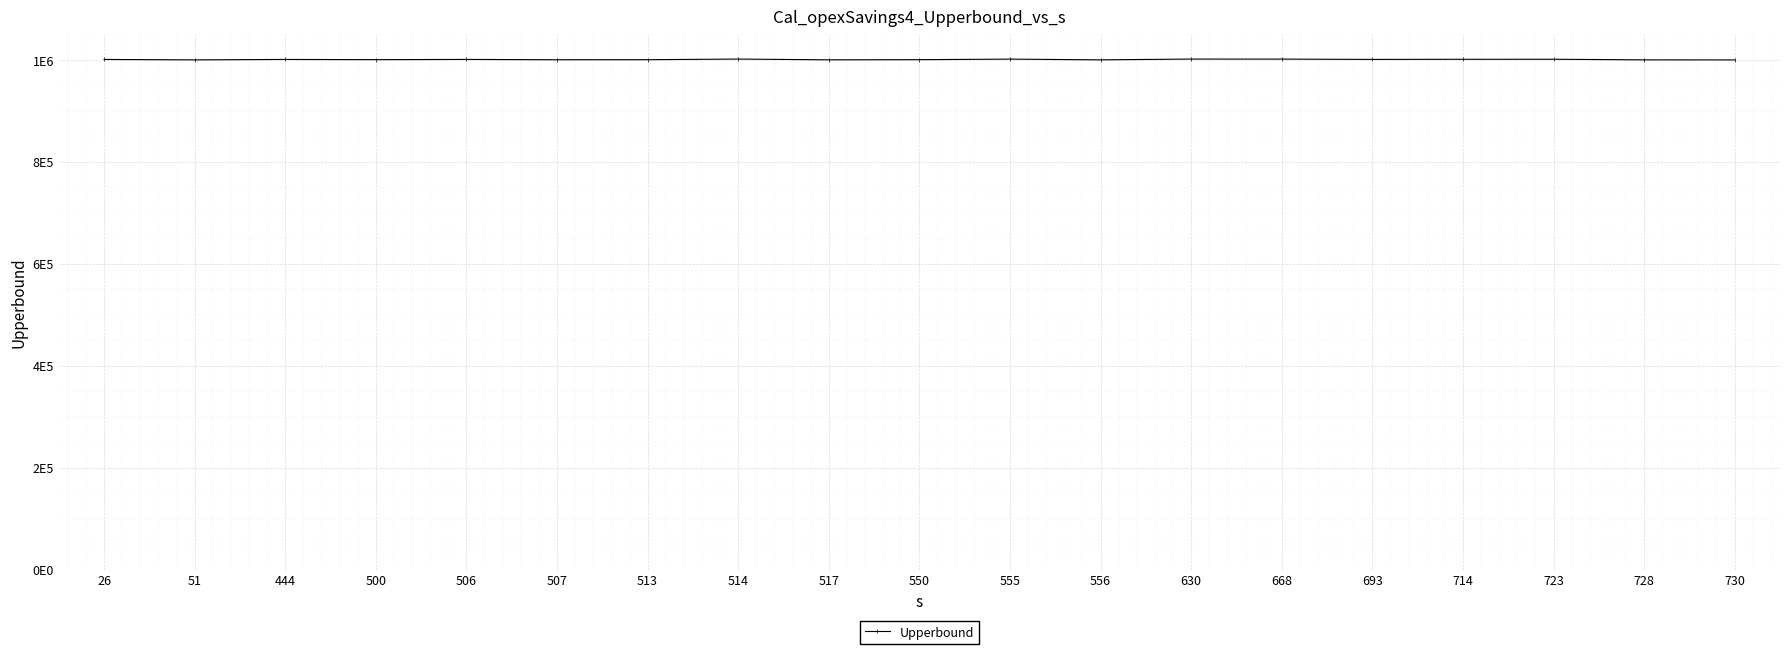

What is the difference between the values at 514 and 550?

1212.1